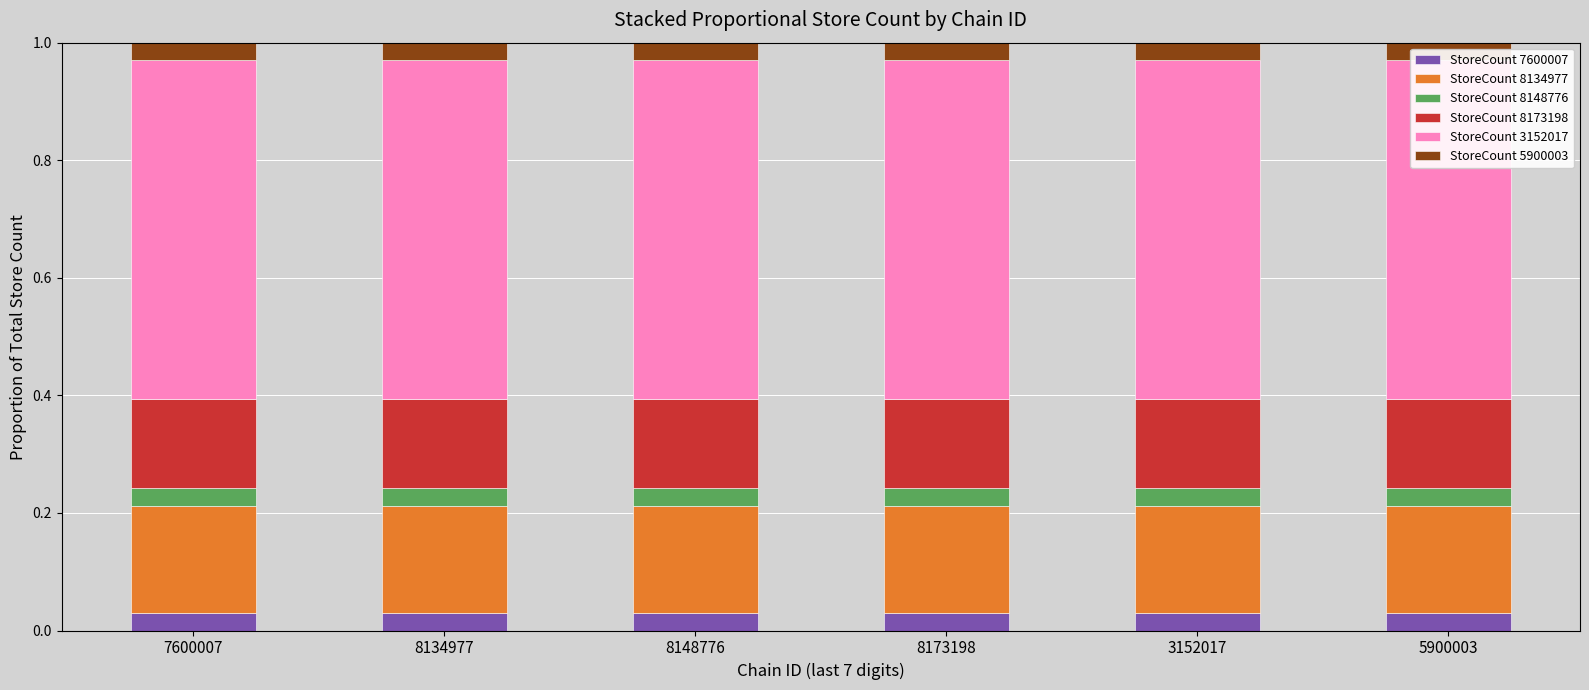

Reading right to left, list all the values displayed in this chart.

StoreCount 7600007: 5900003=0.0	3152017=0.0	8173198=0.0	8148776=0.0	8134977=0.0	7600007=0.0
StoreCount 8134977: 5900003=0.2	3152017=0.2	8173198=0.2	8148776=0.2	8134977=0.2	7600007=0.2
StoreCount 8148776: 5900003=0.0	3152017=0.0	8173198=0.0	8148776=0.0	8134977=0.0	7600007=0.0
StoreCount 8173198: 5900003=0.2	3152017=0.2	8173198=0.2	8148776=0.2	8134977=0.2	7600007=0.2
StoreCount 3152017: 5900003=0.6	3152017=0.6	8173198=0.6	8148776=0.6	8134977=0.6	7600007=0.6
StoreCount 5900003: 5900003=0.0	3152017=0.0	8173198=0.0	8148776=0.0	8134977=0.0	7600007=0.0